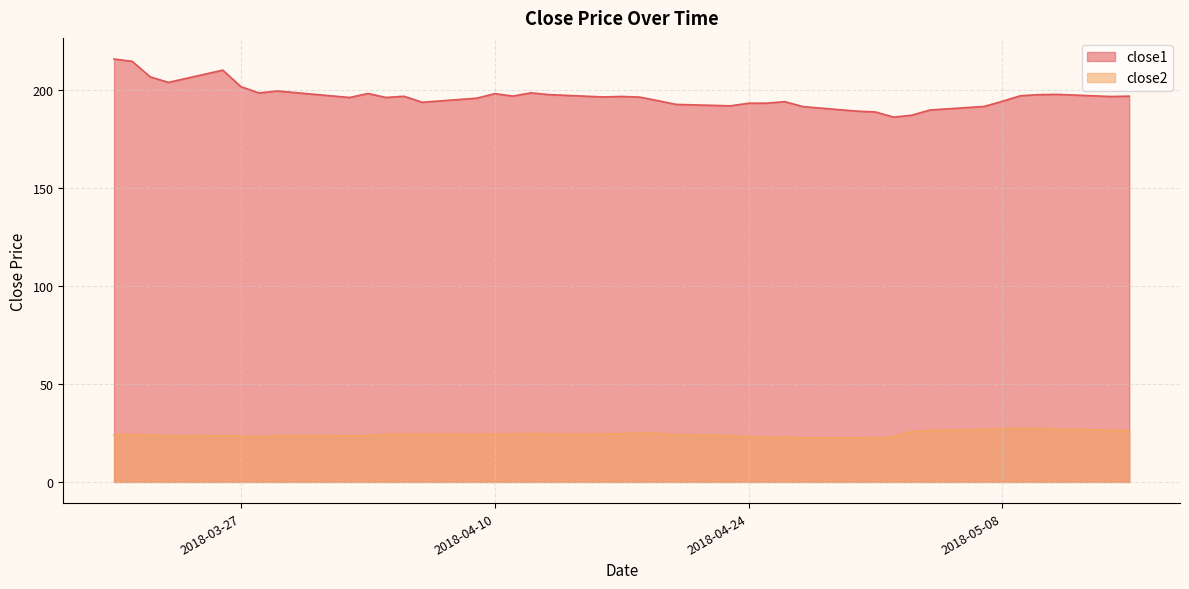

What is the label of the 7th point from the right?

2018-05-07